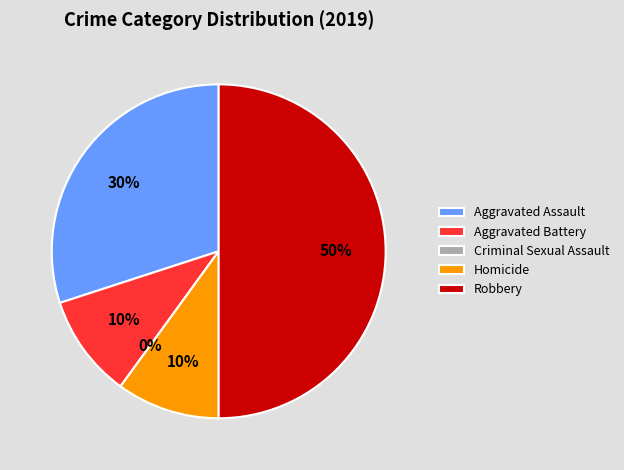

True or false: Homicide accounts for 1% of the total.

False